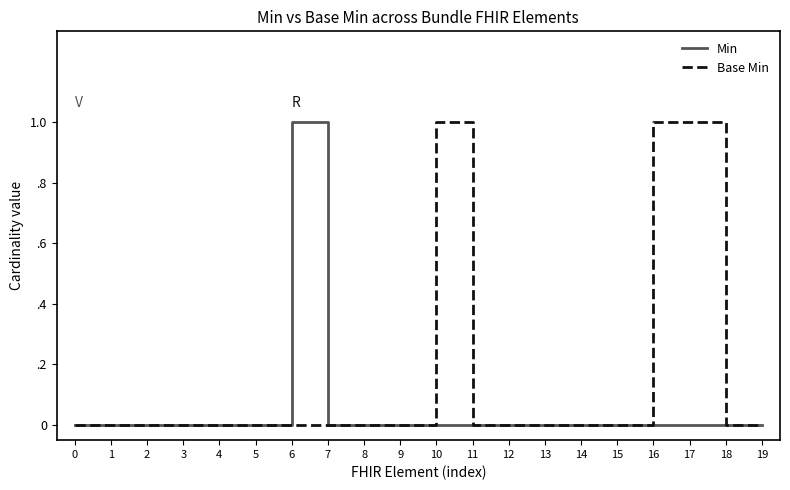

Does the chart display data point markers on the line(s)?

No